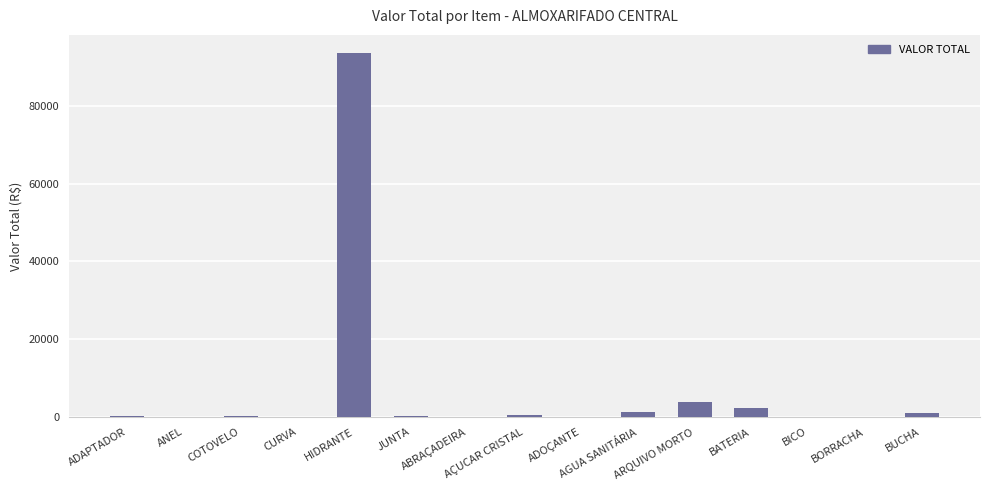

Reading left to right, what are all the values shown in this chart?

226.8	18.6	157.1	90.0	93632.0	133.6	60.8	440.8	44.1	1181.8	3868.9	2258.1	98.1	89.2	1123.9